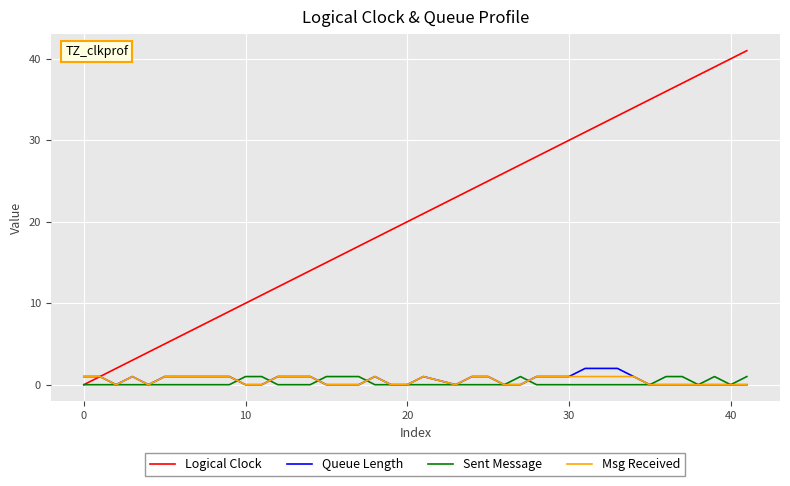

Reading left to right, what are all the values shown in this chart?

Logical Clock: 0	1	2	3	4	5	6	7	8	9	10	11	12	14	15	16	17	18	19	20	21	23	24	25	26	27	28	29	30	31	32	33	34	35	36	37	38	39	40	41
Queue Length: 1	1	0	1	0	1	1	1	1	1	0	0	1	1	0	0	0	1	0	0	1	0	1	1	0	0	1	1	1	2	2	2	1	0	0	0	0	0	0	0
Sent Message: 0	0	0	0	0	0	0	0	0	0	1	1	0	0	1	1	1	0	0	0	0	0	0	0	0	1	0	0	0	0	0	0	0	0	1	1	0	1	0	1
Msg Received: 1	1	0	1	0	1	1	1	1	1	0	0	1	1	0	0	0	1	0	0	1	0	1	1	0	0	1	1	1	1	1	1	1	0	0	0	0	0	0	0